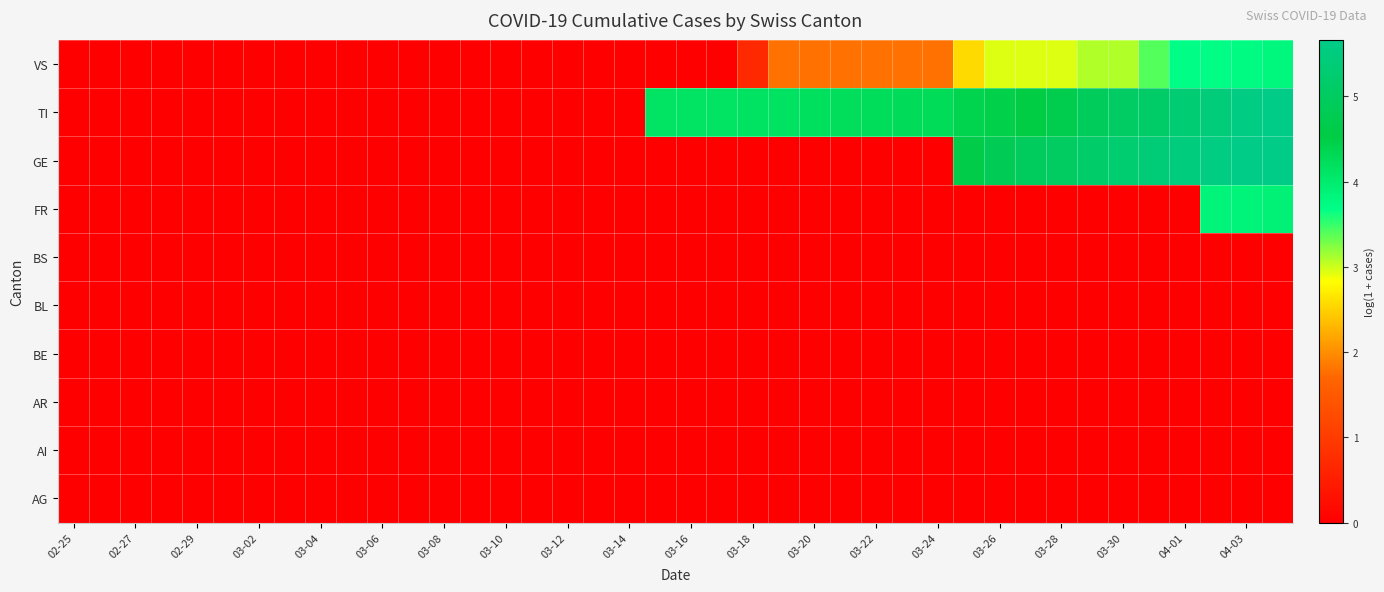

What is the maximum value shown in the chart?

5.7